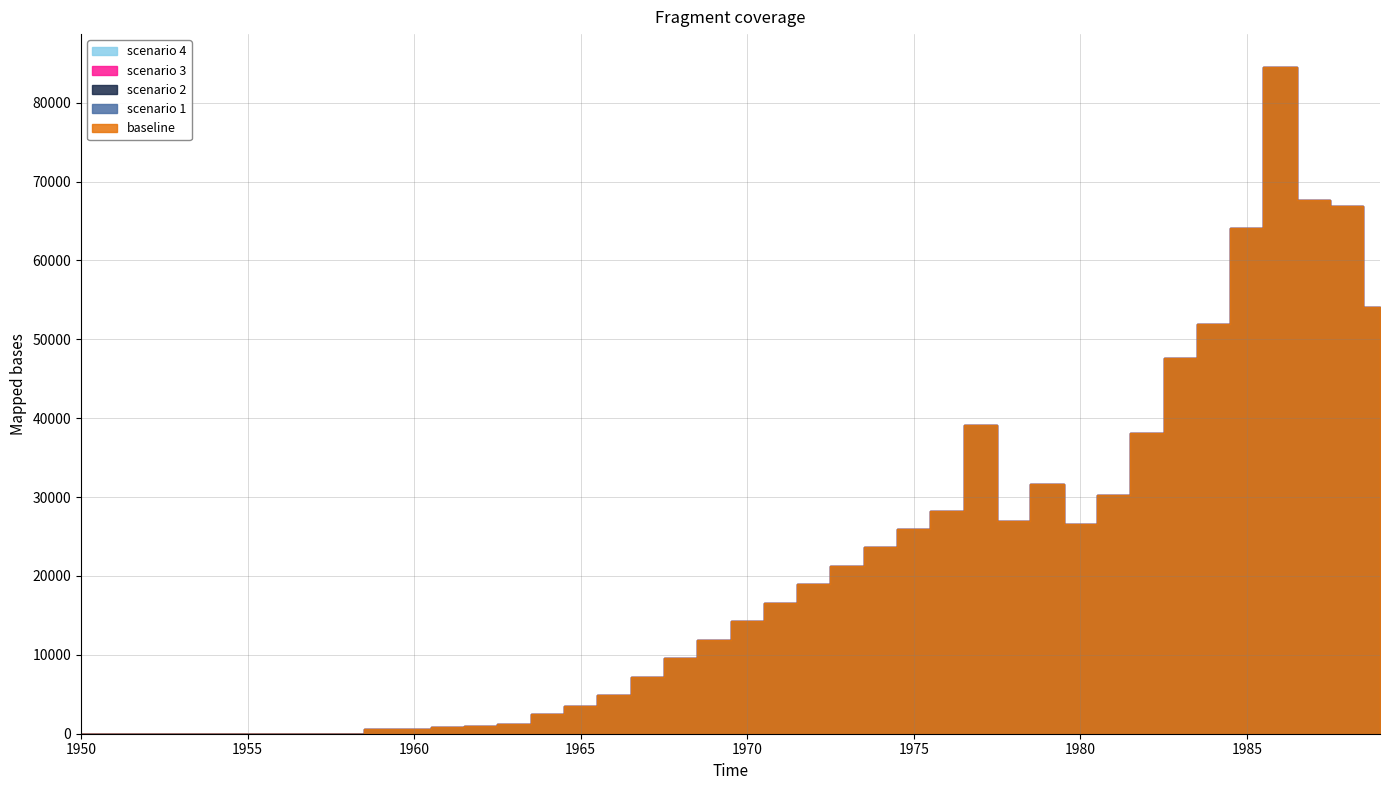

Reading left to right, extract all data points from this chart.

baseline: 0.0	0.0	0.0	0.0	0.0	0.0	0.0	0.0	0.0	651.0	607.0	861.0	992.0	1193.0	2524.0	3492.0	4912.0	7232.0	9572.2	11912.4	14252.7	16592.9	18933.1	21273.3	23613.6	25953.8	28294.0	39180.0	26996.0	31710.0	26545.0	30257.0	38076.0	47643.0	51907.0	64114.0	84474.0	67603.0	66849.0	54103.0
scenario 1: 0.0	0.0	0.0	0.0	0.0	0.0	0.0	0.0	0.0	651.0	607.0	861.0	992.0	1193.0	2524.0	3492.0	4912.0	7232.0	9572.2	11912.4	14252.7	16592.9	18933.1	21273.3	23613.6	25953.8	28294.0	39180.0	26996.0	31710.0	26545.0	30257.0	38076.0	47643.0	51907.0	64114.0	84474.0	67603.0	66849.0	54103.0
scenario 2: 0.0	0.0	0.0	0.0	0.0	0.0	0.0	0.0	0.0	651.0	607.0	861.0	992.0	1193.0	2524.0	3492.0	4912.0	7232.0	9572.2	11912.4	14252.7	16592.9	18933.1	21273.3	23613.6	25953.8	28294.0	39180.0	26996.0	31710.0	26545.0	30257.0	38076.0	47643.0	51907.0	64114.0	84474.0	67603.0	66849.0	54103.0
scenario 3: 0.0	0.0	0.0	0.0	0.0	0.0	0.0	0.0	0.0	651.0	607.0	861.0	992.0	1193.0	2524.0	3492.0	4912.0	7232.0	9572.2	11912.4	14252.7	16592.9	18933.1	21273.3	23613.6	25953.8	28294.0	39180.0	26996.0	31710.0	26545.0	30257.0	38076.0	47643.0	51907.0	64114.0	84474.0	67603.0	66849.0	54103.0
scenario 4: 0.0	0.0	0.0	0.0	0.0	0.0	0.0	0.0	0.0	651.0	607.0	861.0	992.0	1193.0	2524.0	3492.0	4912.0	7232.0	9572.2	11912.4	14252.7	16592.9	18933.1	21273.3	23613.6	25953.8	28294.0	39180.0	26996.0	31710.0	26545.0	30257.0	38076.0	47643.0	51907.0	64114.0	84474.0	67603.0	66849.0	54103.0